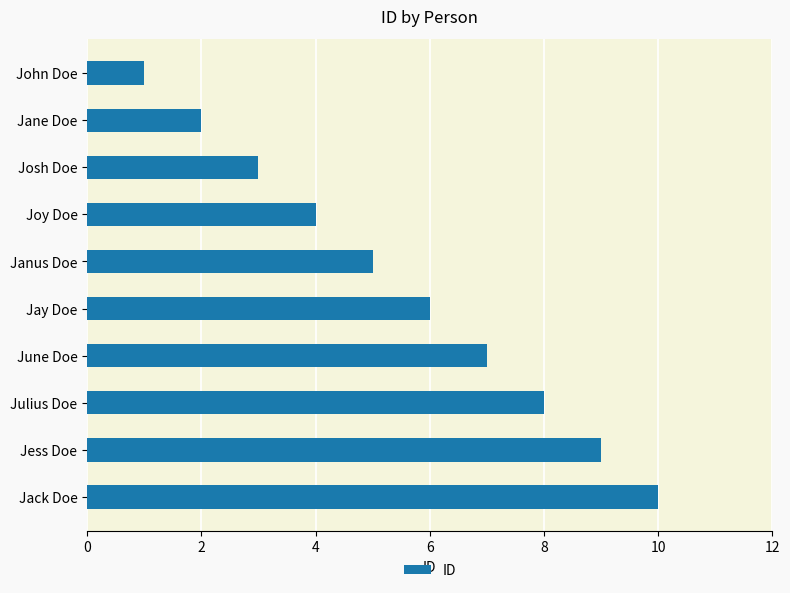

What is the label of the 8th bar from the bottom?

Josh Doe